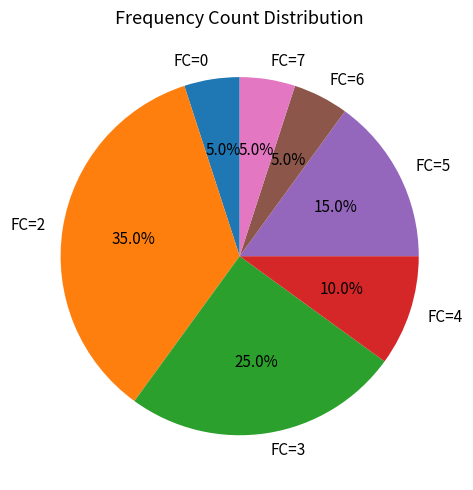

Which has a higher value, FC=4 or FC=0?

FC=4